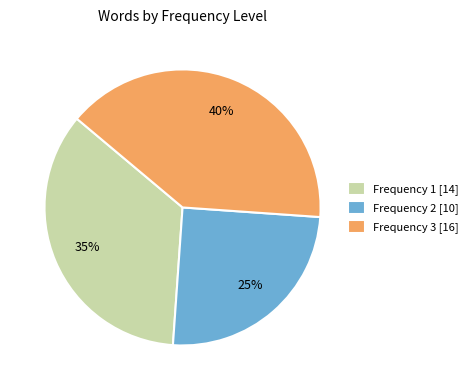

To the nearest percent, what percentage of the pie is Frequency 3 [16]?

40%